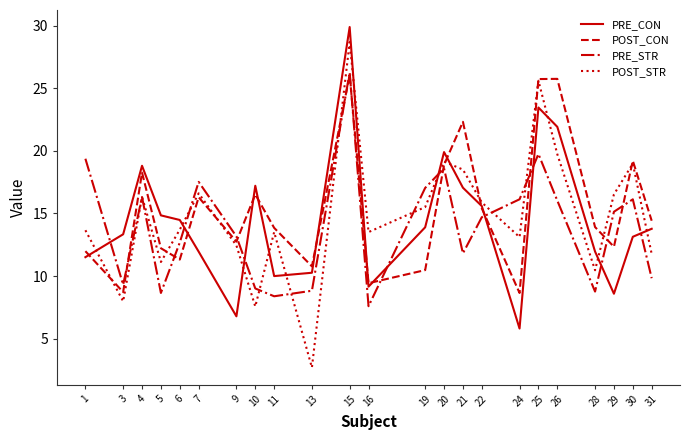

Which series has the largest range (max minus min)?

POST_STR